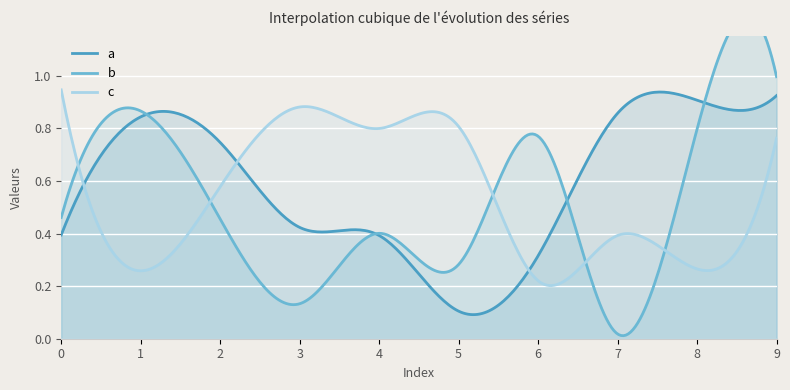

At how many categories does at least one series exceed 0?

10